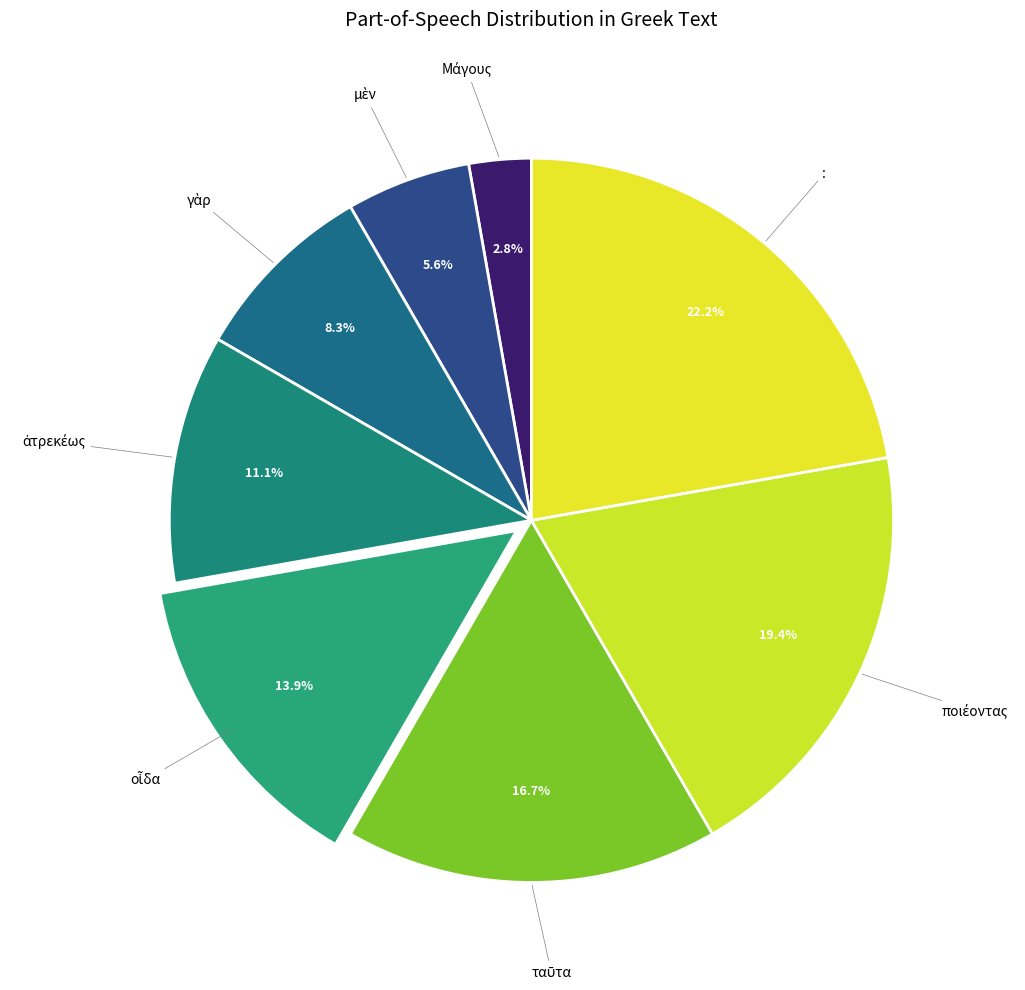

To the nearest percent, what is the average slice percentage?

12%